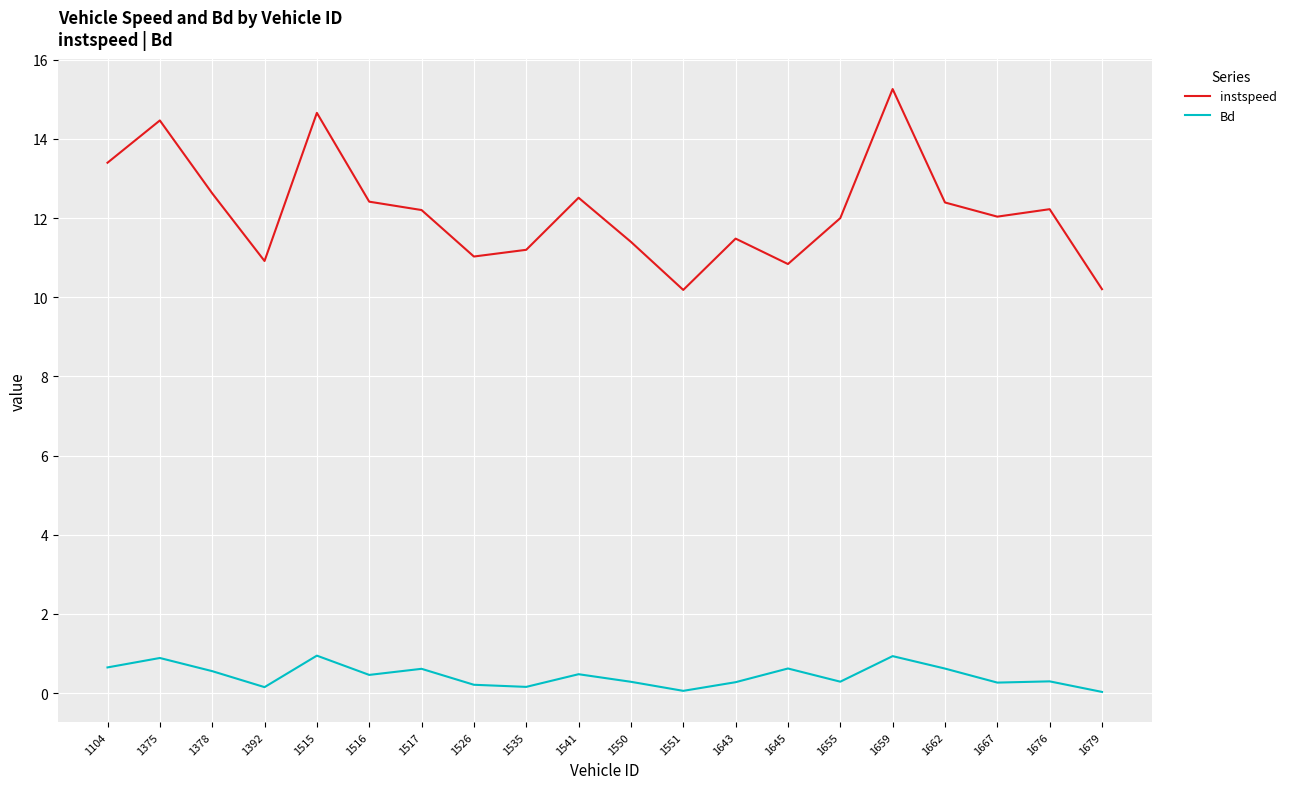

Is the value of instspeed at 1667 greater than the value of Bd at 1645?

Yes